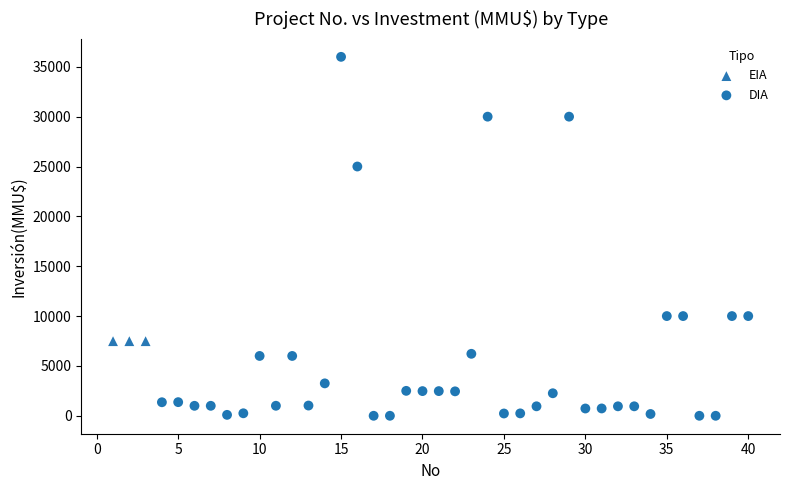

Which series contains the highest Y value?

DIA